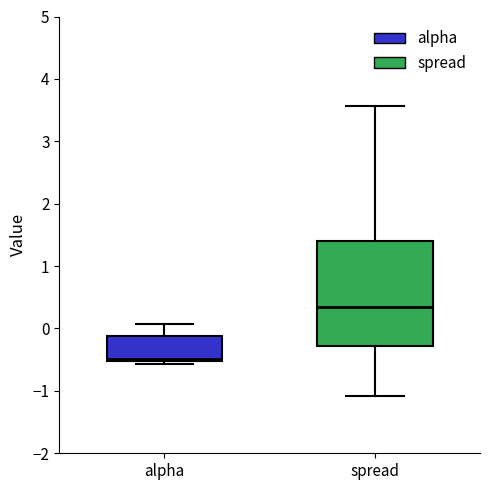

Reading left to right, read every box against the y-axis: the position of its median line, the range the box covers, and the ends of its whiskers. The values are not printed on the chart, so give them approximately, as read against the axis.

alpha: median -0.5 (just above the box's lower edge), box -0.5 to -0.1, whiskers -0.6 to 0.1
spread: median 0.4, box -0.3 to 1.4, whiskers -1.1 to 3.6